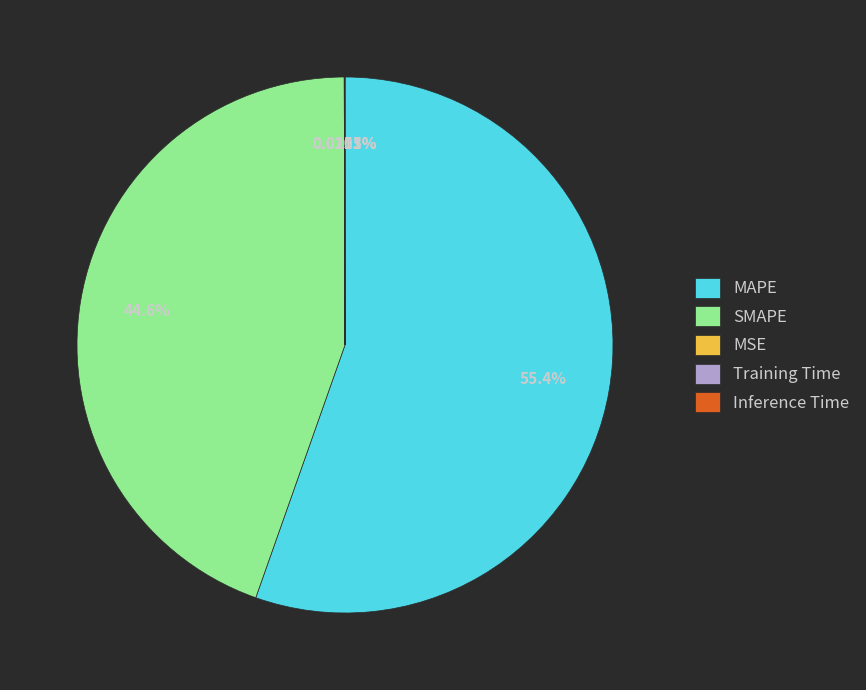

Which slice is the largest?

MAPE